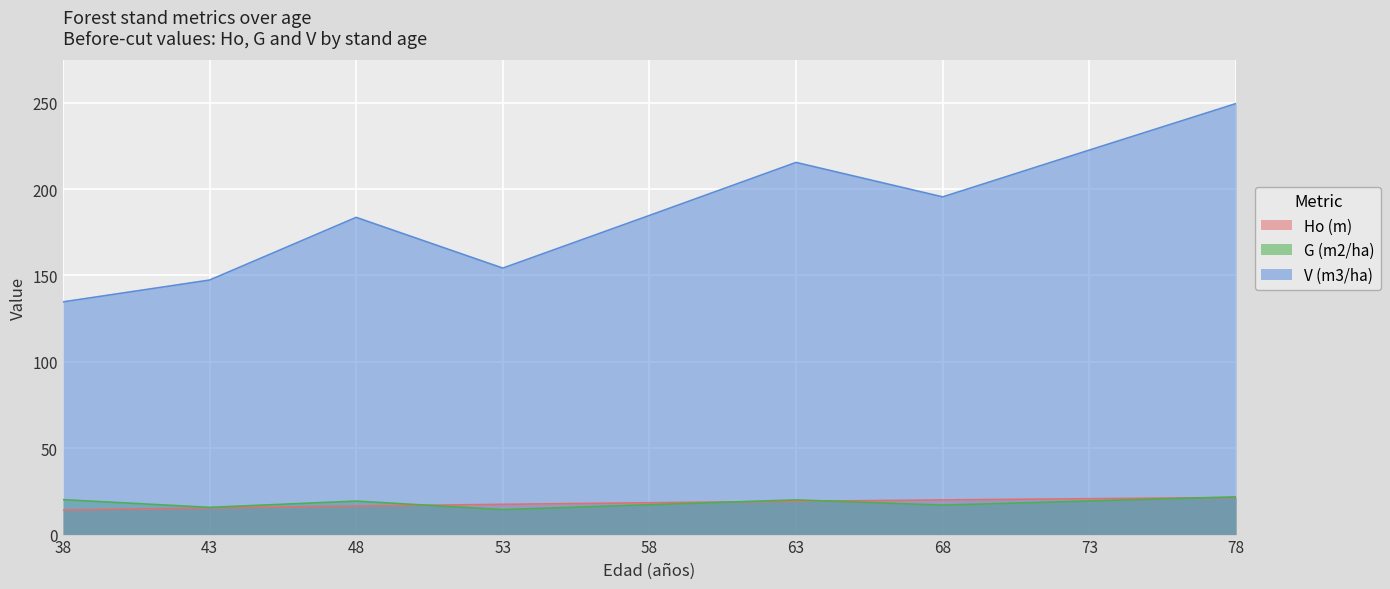

Rank the series at 43 from lowest to highest value.

Ho (m), G (m2/ha), V (m3/ha)